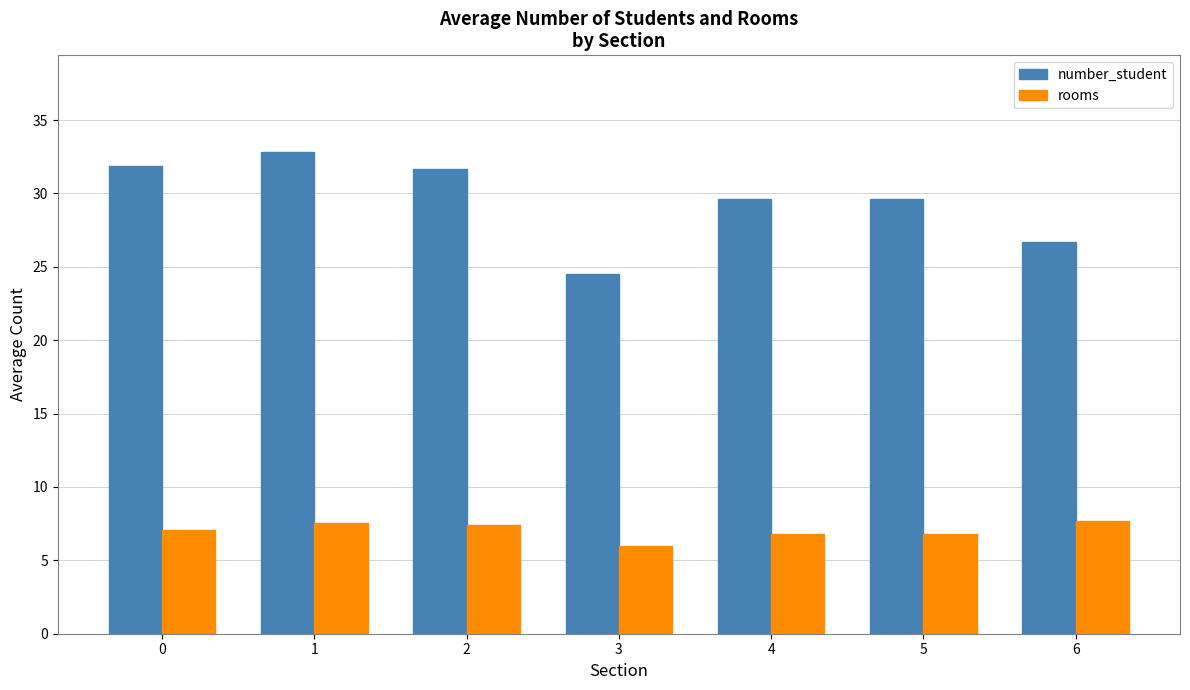

Rank the series by their maximum value, from highest to lowest.

number_student, rooms